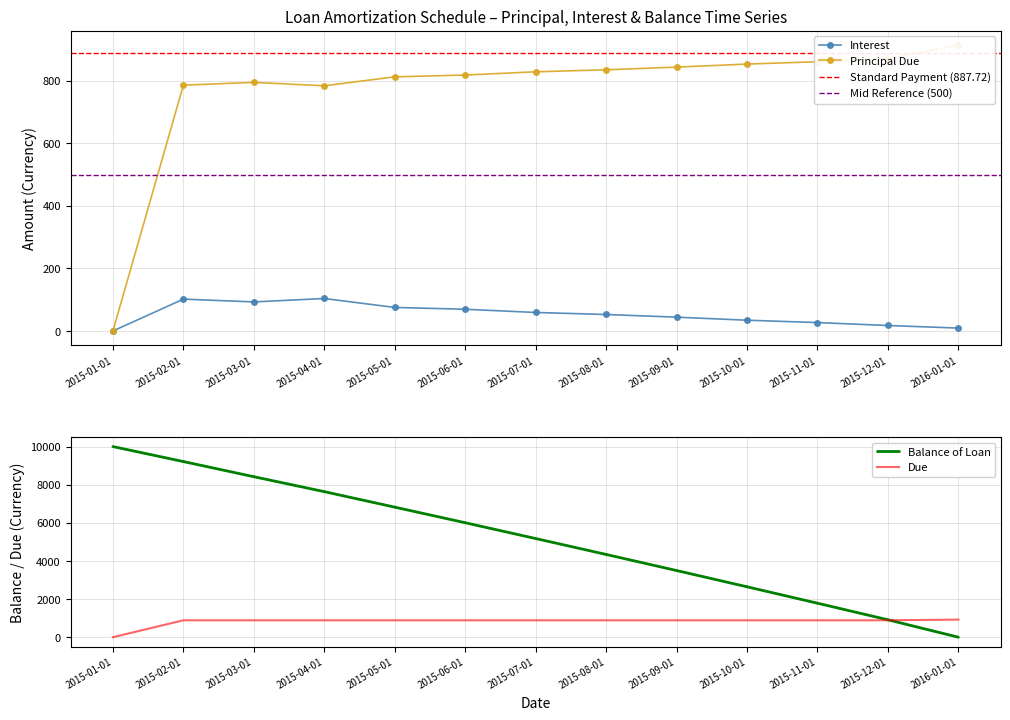

What is the value of the Principal Due point at the 8th from the left?

835.0